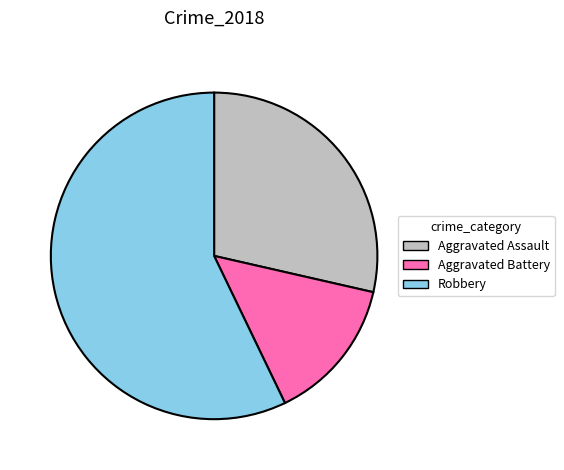

Is it true that Aggravated Assault is 19% of the pie?

False